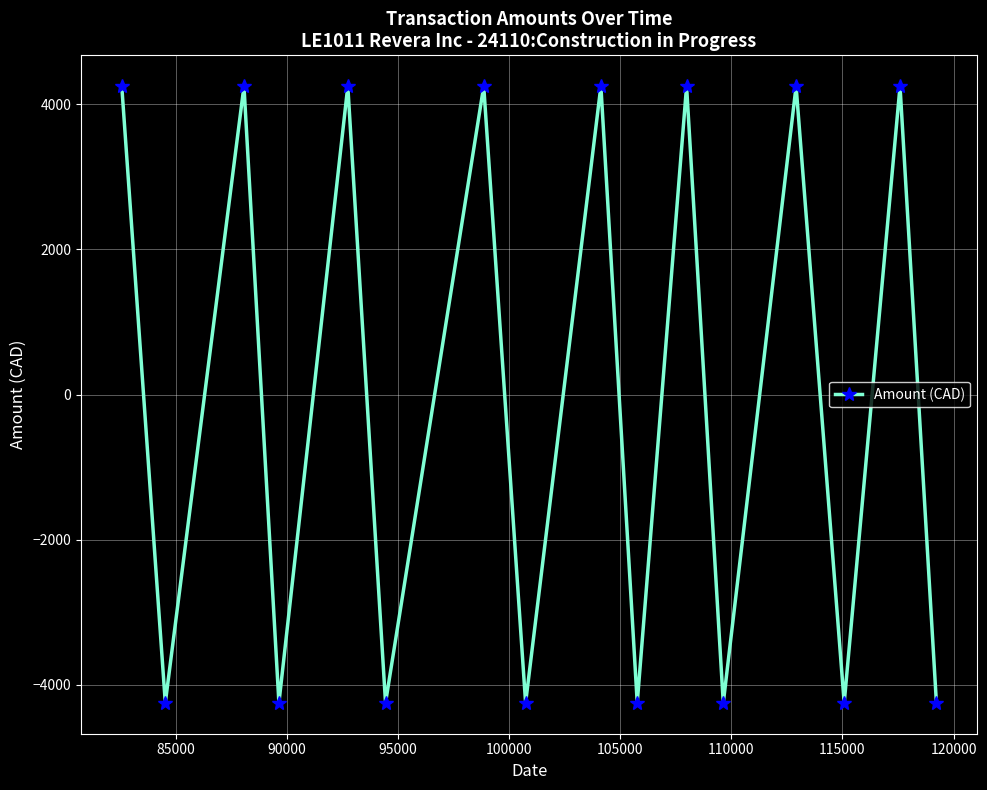

Count the number of categories in the chart.

16